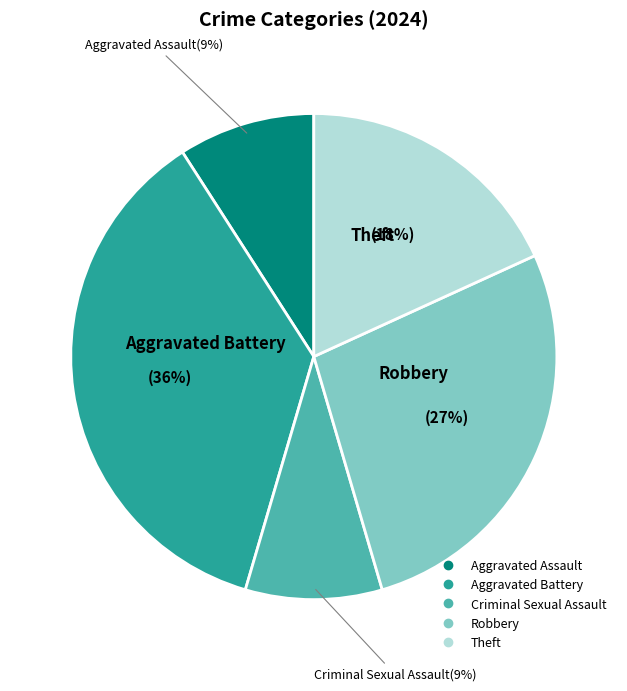

Do Criminal Sexual Assault and Aggravated Battery together represent more than half of the pie?

No